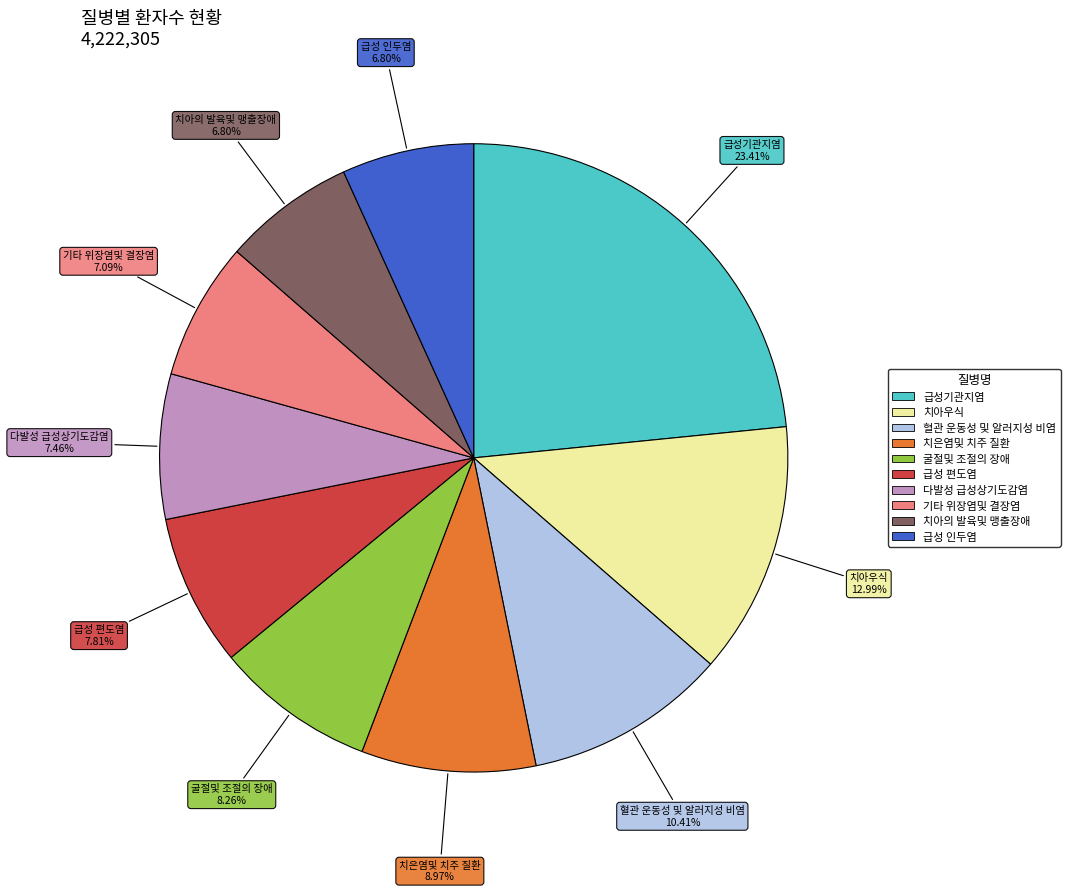

Do 급성 인두염 and 굴절및 조절의 장애 together represent more than half of the pie?

No